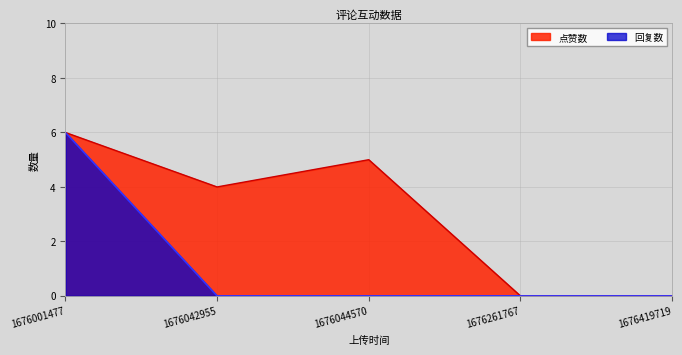

The 点赞数 series shows 0 at 1676261767. True or false?

True